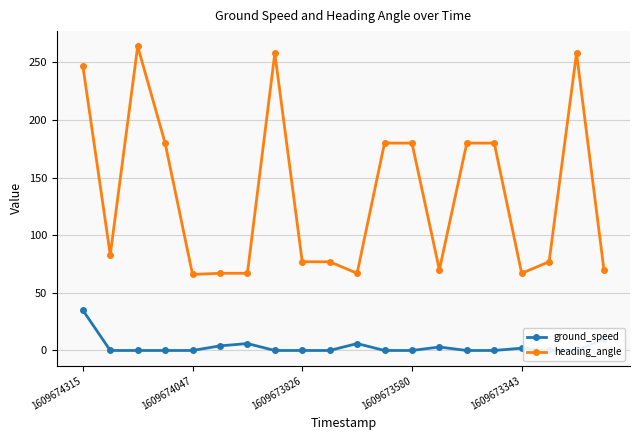

The value of heading_angle at 15 is 180. True or false?

True